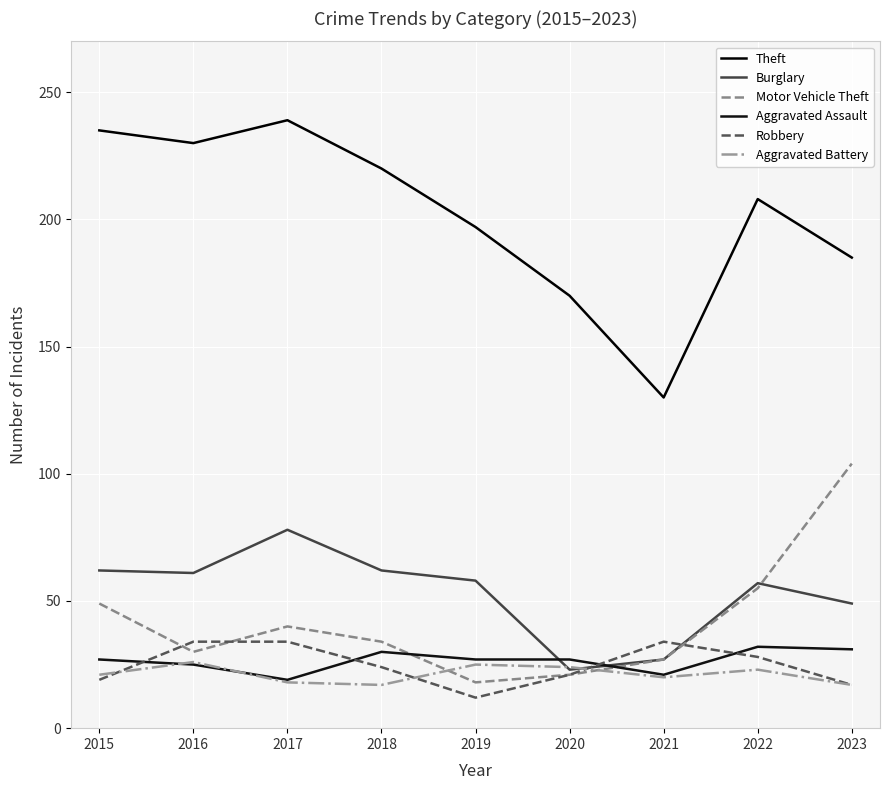

How many lines are shown in the chart?

6